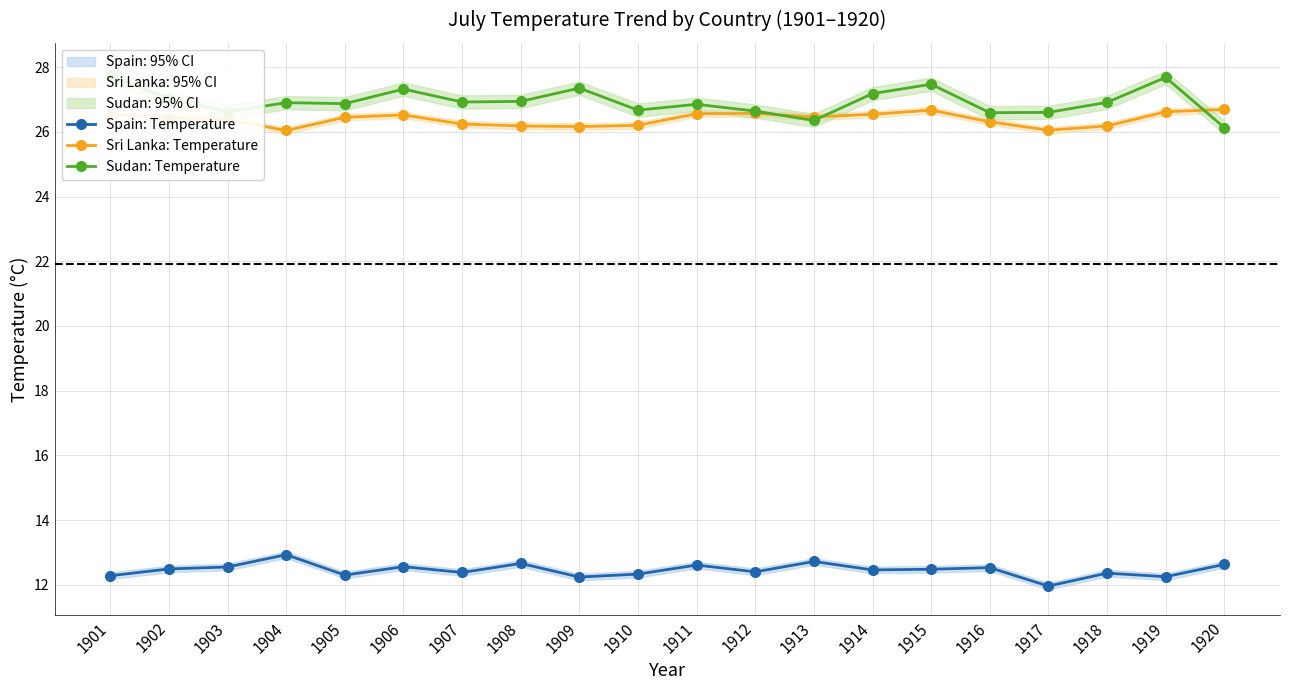

Which series has the largest range (max minus min)?

Sudan: Temperature